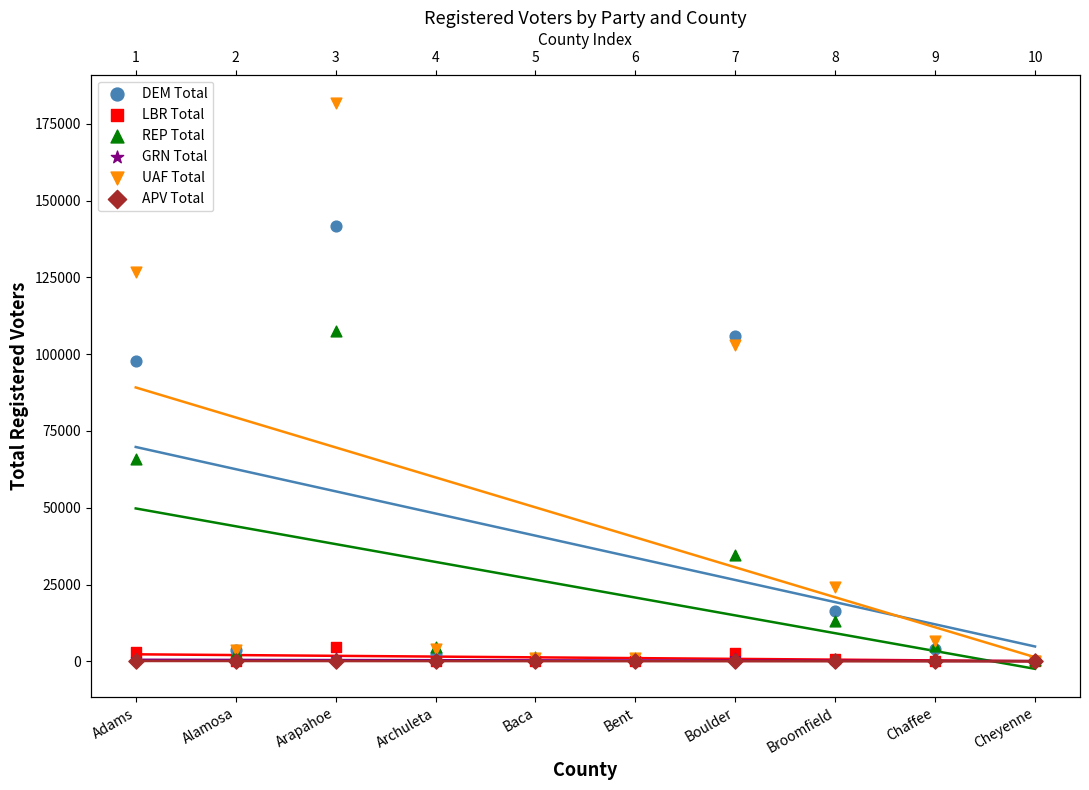

At which category is the sum across all series the highest?

Arapahoe